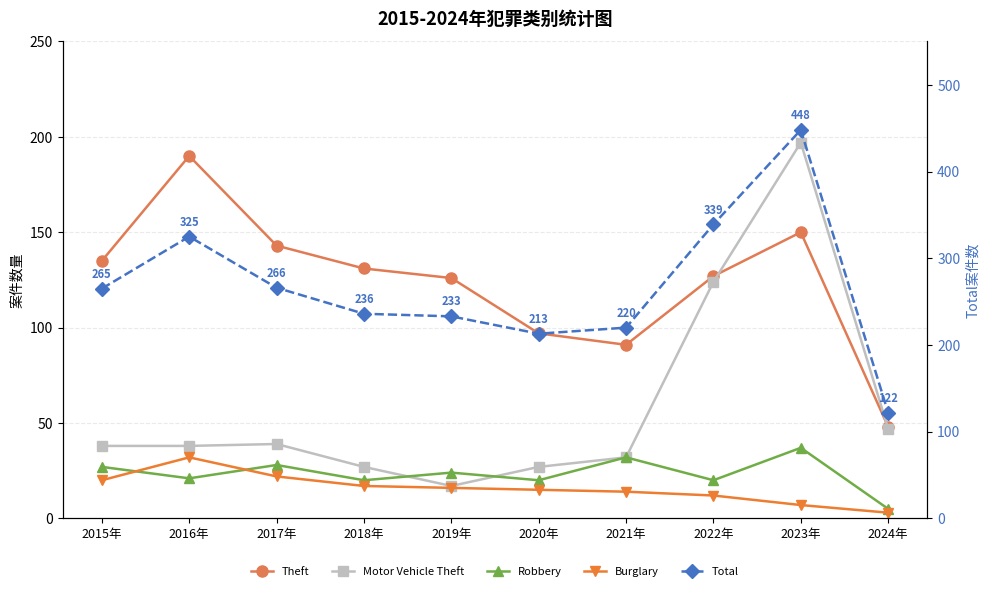

What is the label of the 4th point from the left?

2018年